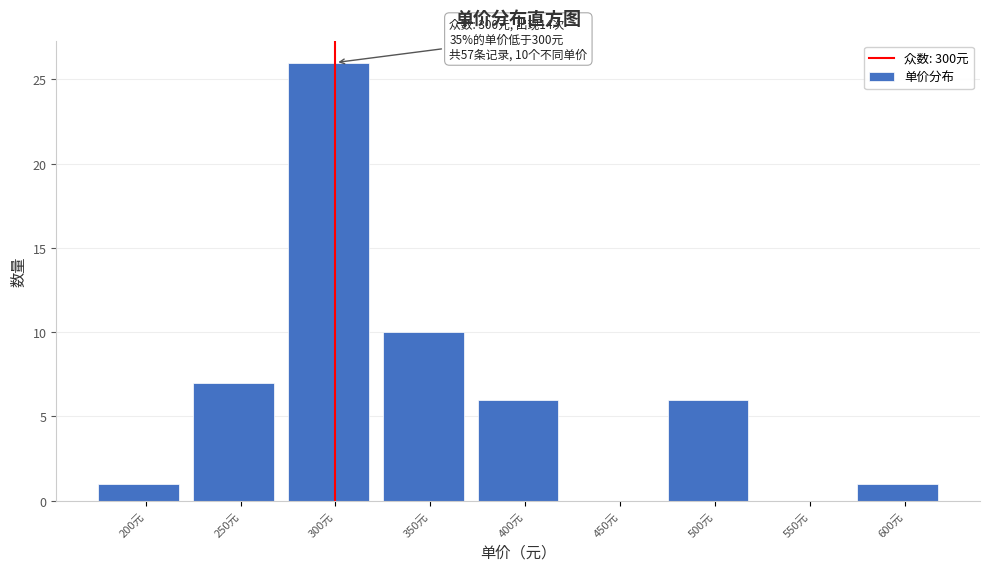

Which range on the x-axis has the tallest bar?

275 to 325